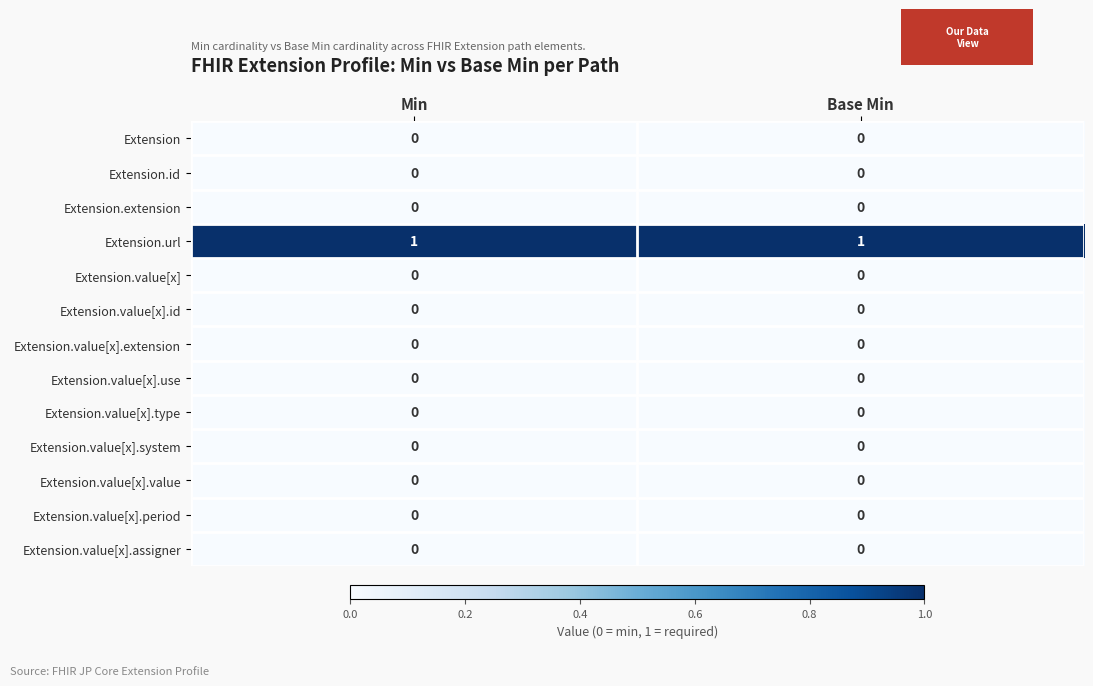

True or false: Extension.value[x].extension has a value of 0 at Min.

True